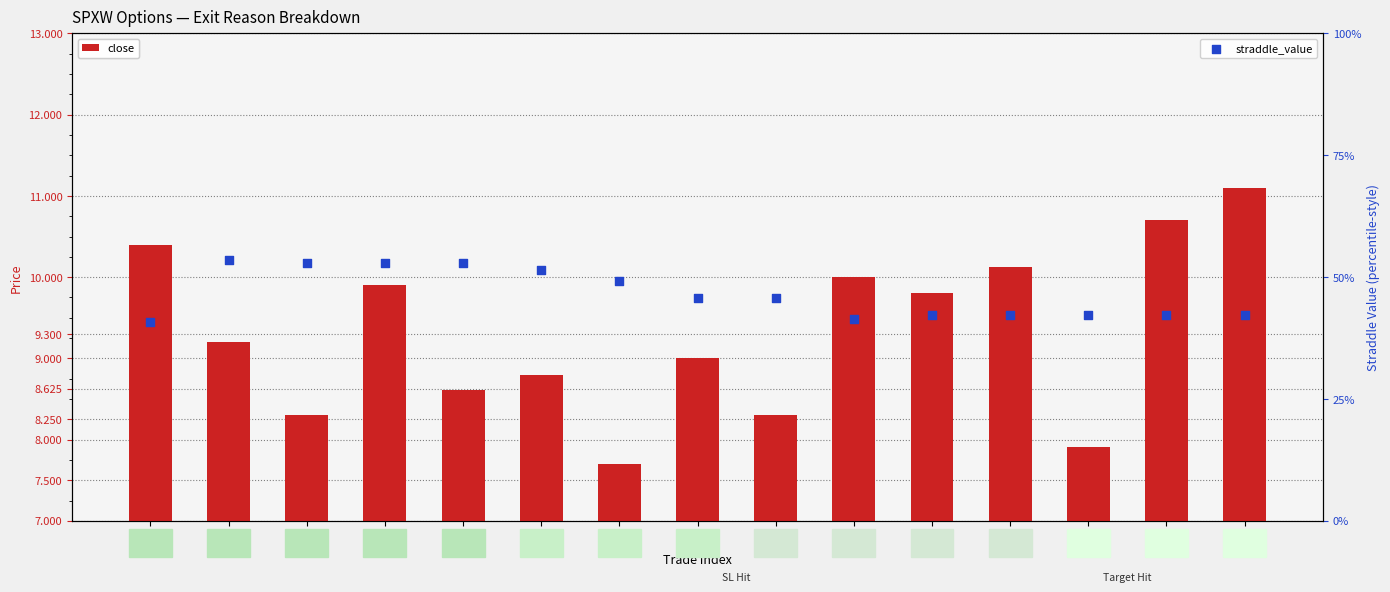

Which series contains the lowest Y value?

close